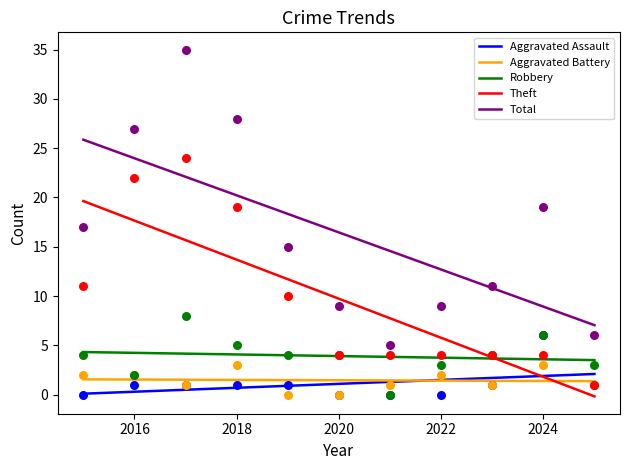

Is the value of Robbery at 2015 greater than the value of Aggravated Battery at 2017?

Yes